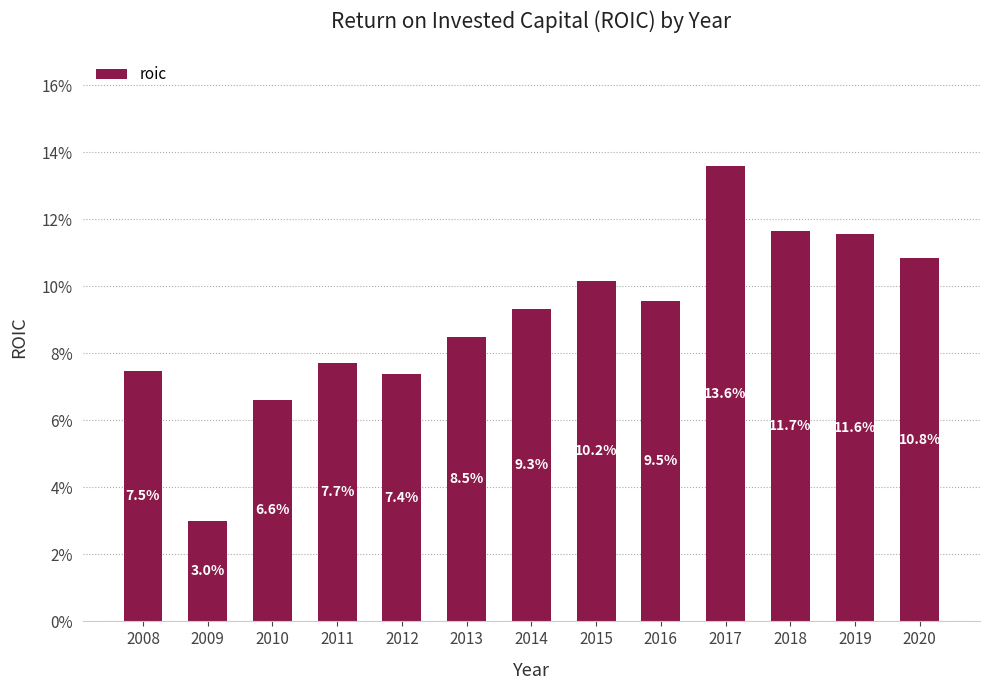

What is the value of the 11th bar from the left?

0.1